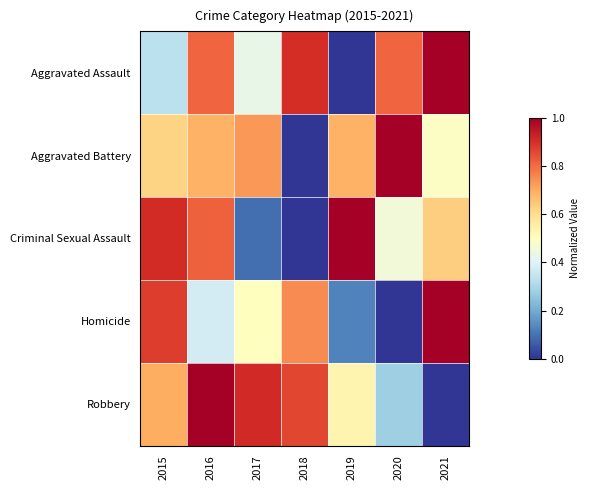

How many series are shown in this chart?

5